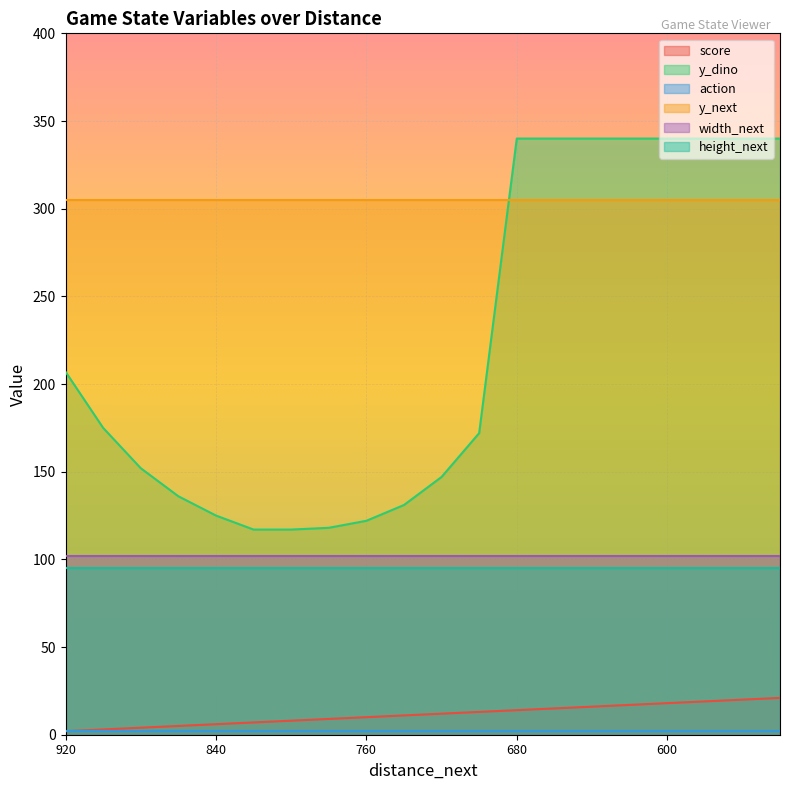

What are all the series names shown in the legend?

score, y_dino, action, y_next, width_next, height_next